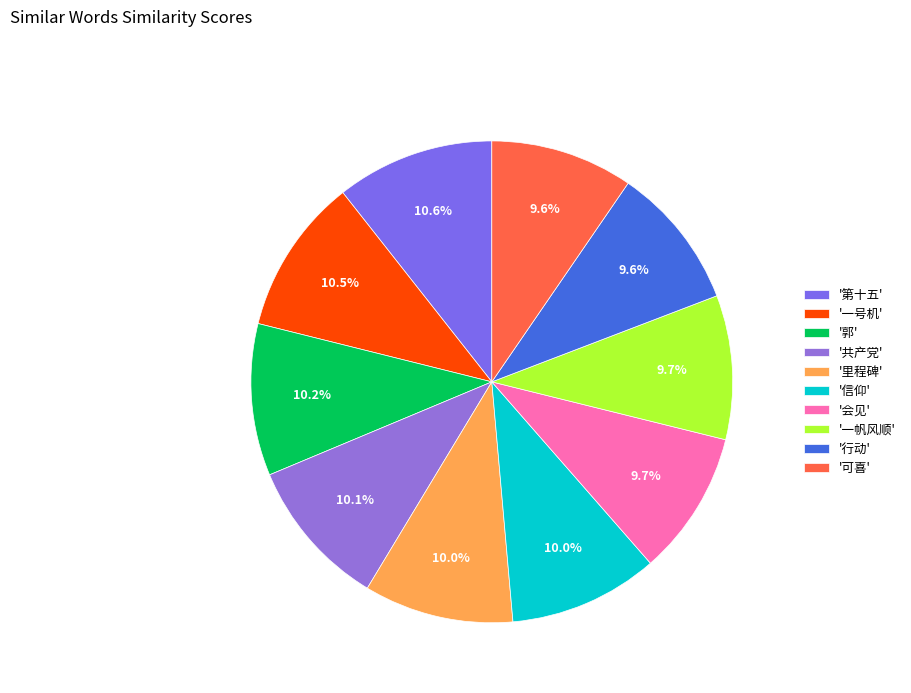

To the nearest percent, what is the difference between the largest and smallest slice percentages?

1%